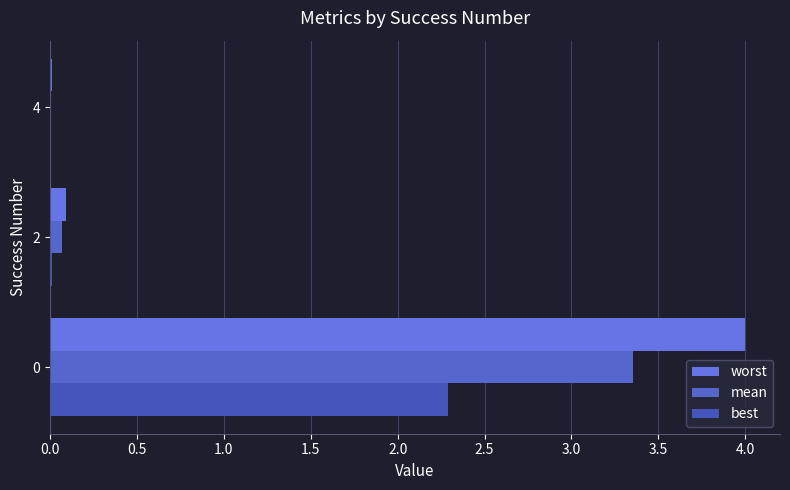

What is the value of the worst bar at the 1st from the left?

4.0